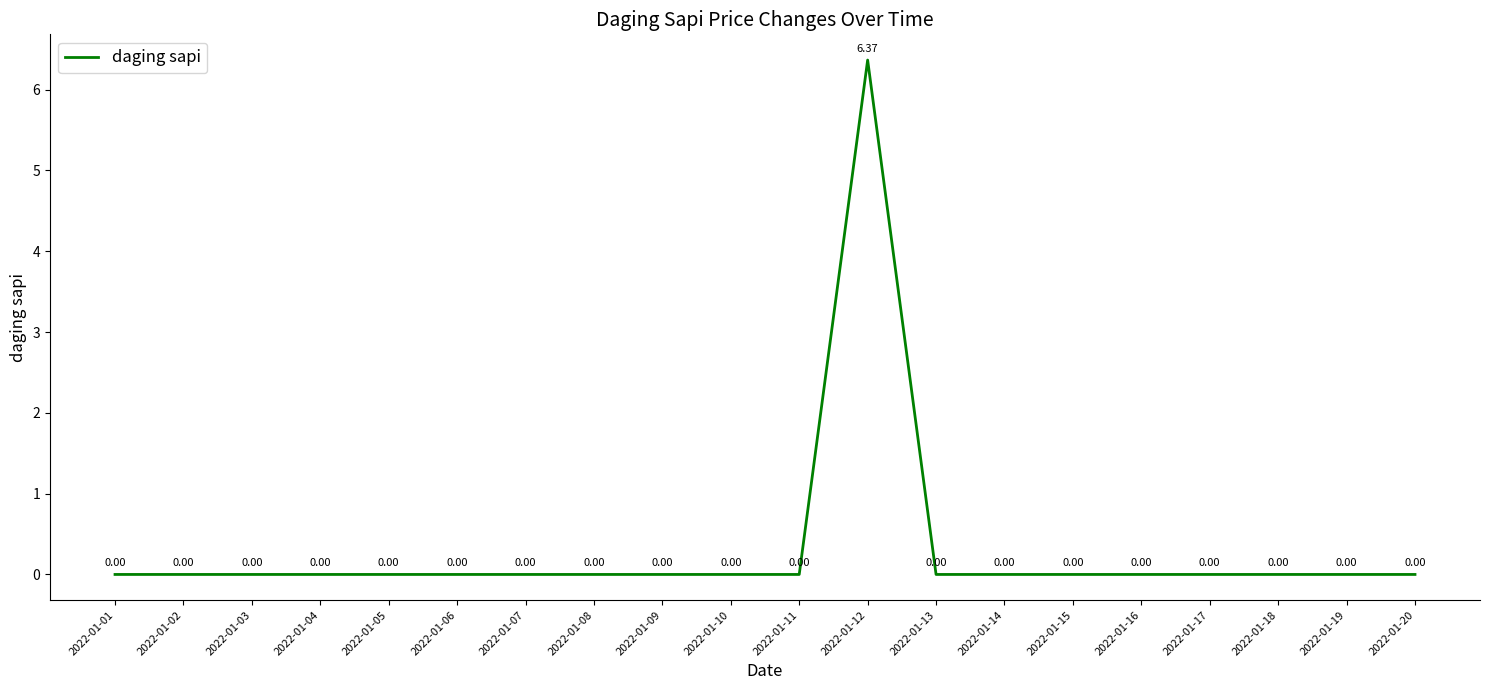

Between 2022-01-12 and 2022-01-16, which is larger?

2022-01-12